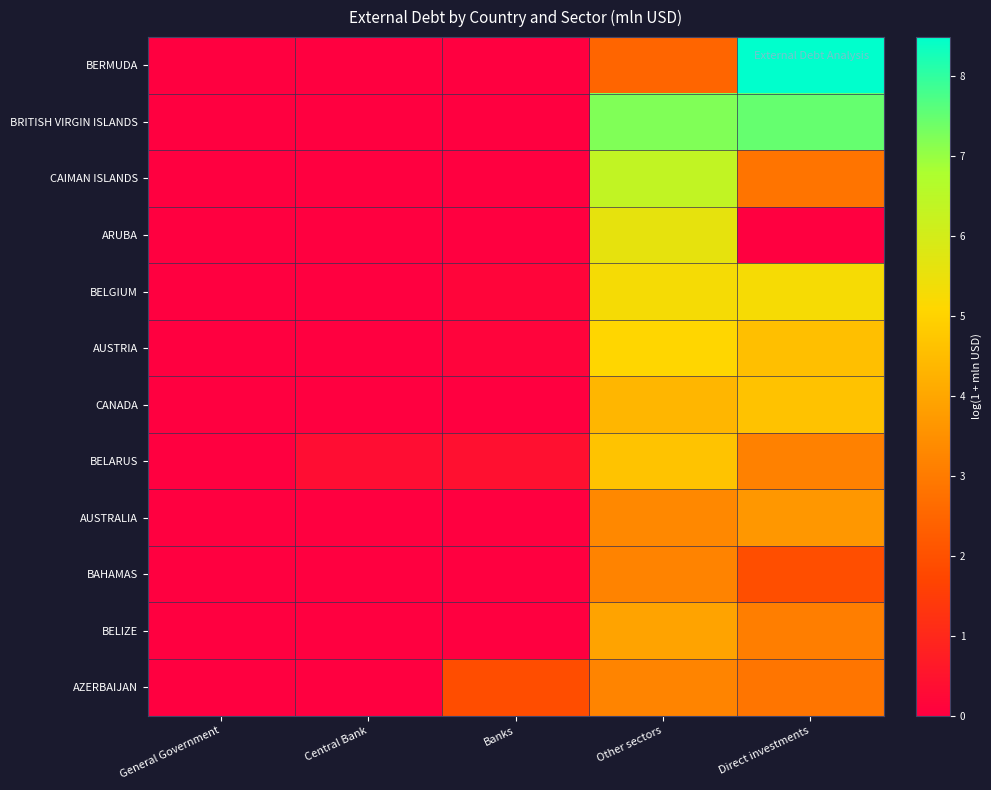

At which category is the sum across all series the highest?

Other sectors